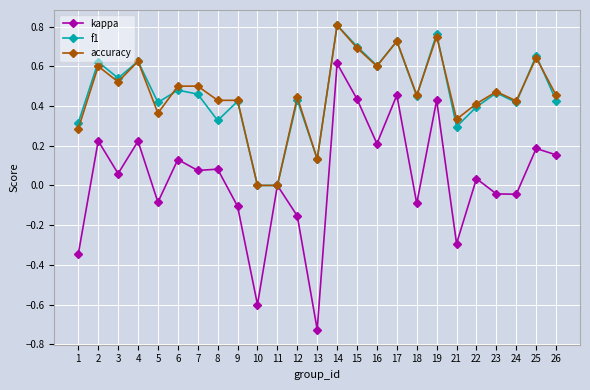

Which category has the highest value across all series?

14